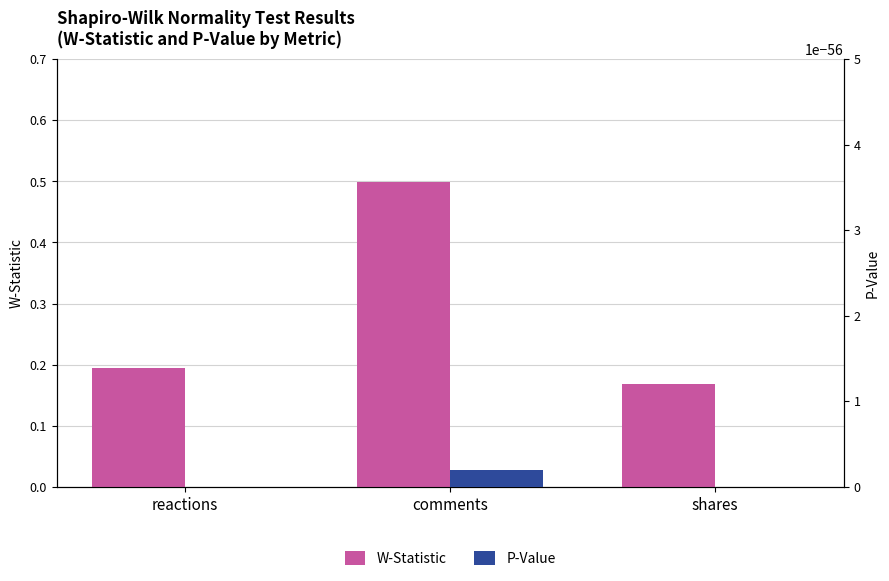

Is it true that W-Statistic equals 0.2 at comments?

False